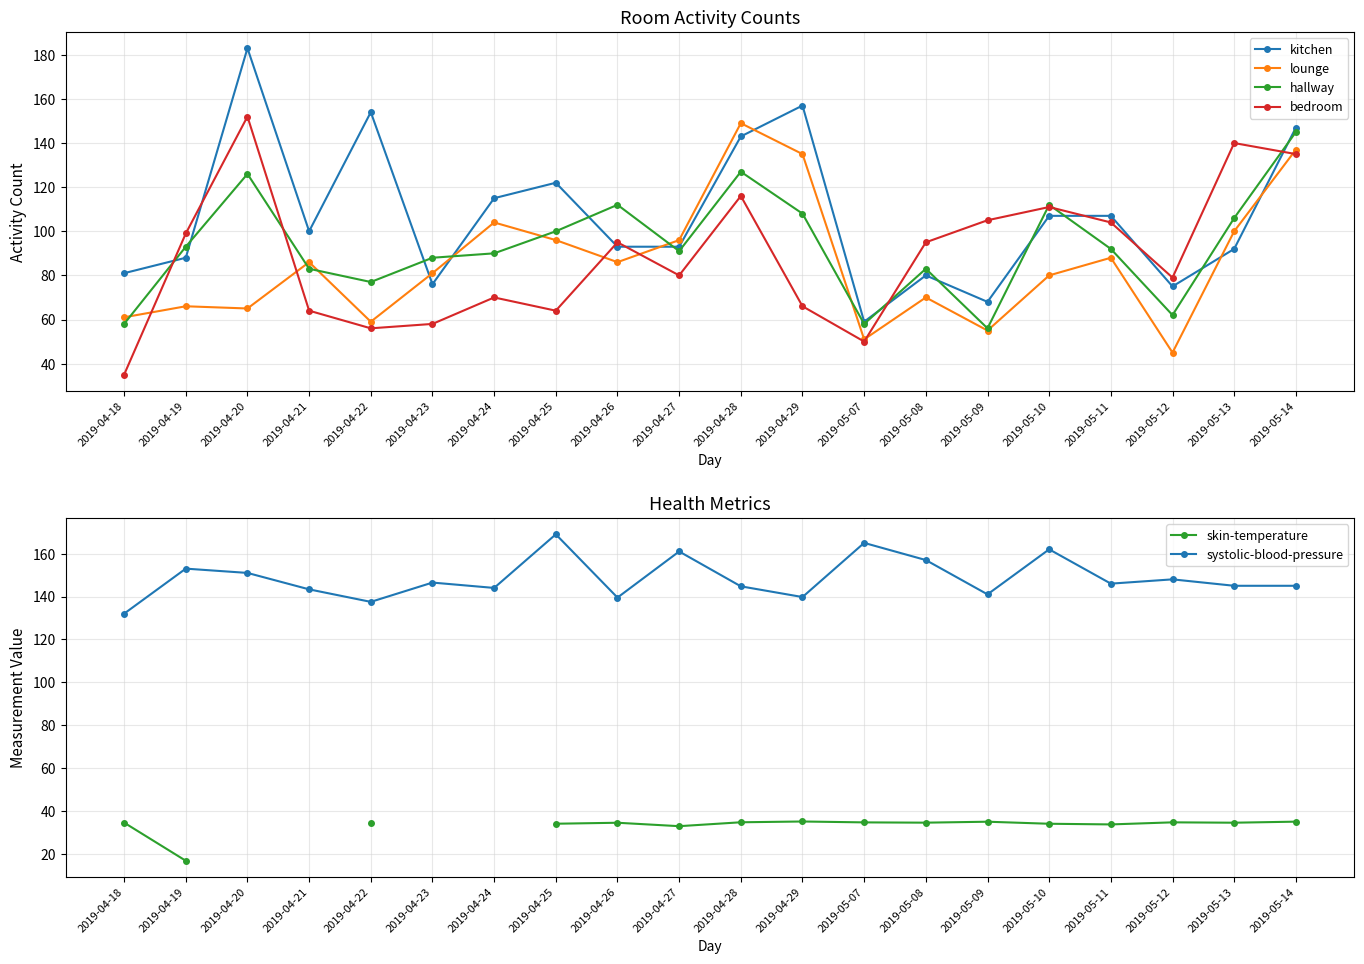

Rank the series at 2019-05-09 from highest to lowest value.

systolic-blood-pressure, bedroom, kitchen, hallway, lounge, skin-temperature